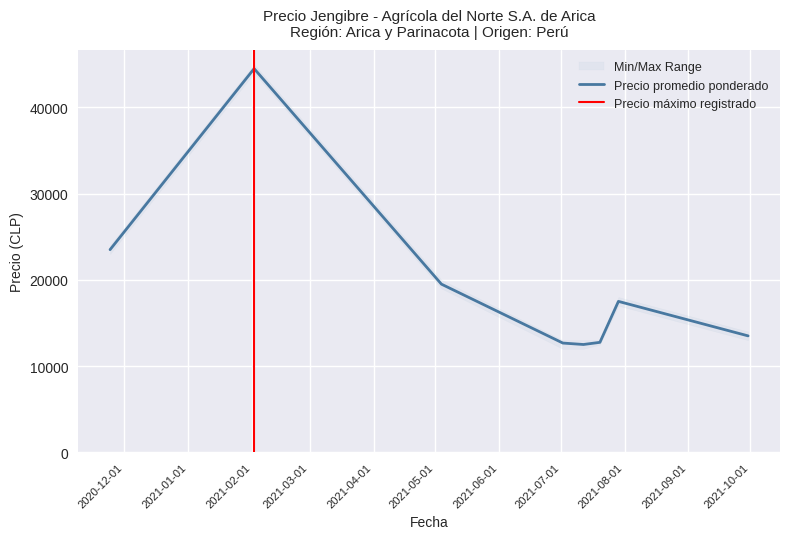

Reading left to right, transcribe all the data shown in this chart.

Precio promedio ponderado: 2020-11-24=23500	2021-02-02=44500	2021-05-04=19500	2021-07-02=12667	2021-07-12=12500	2021-07-20=12750	2021-07-29=17500	2021-09-30=13500
Precio minimo: 2020-11-24=23000	2021-02-02=44000	2021-05-04=19000	2021-07-02=12000	2021-07-12=12000	2021-07-20=12500	2021-07-29=17000	2021-09-30=13000
Precio maximo: 2020-11-24=24000	2021-02-02=45000	2021-05-04=20000	2021-07-02=13000	2021-07-12=13000	2021-07-20=13000	2021-07-29=18000	2021-09-30=14000